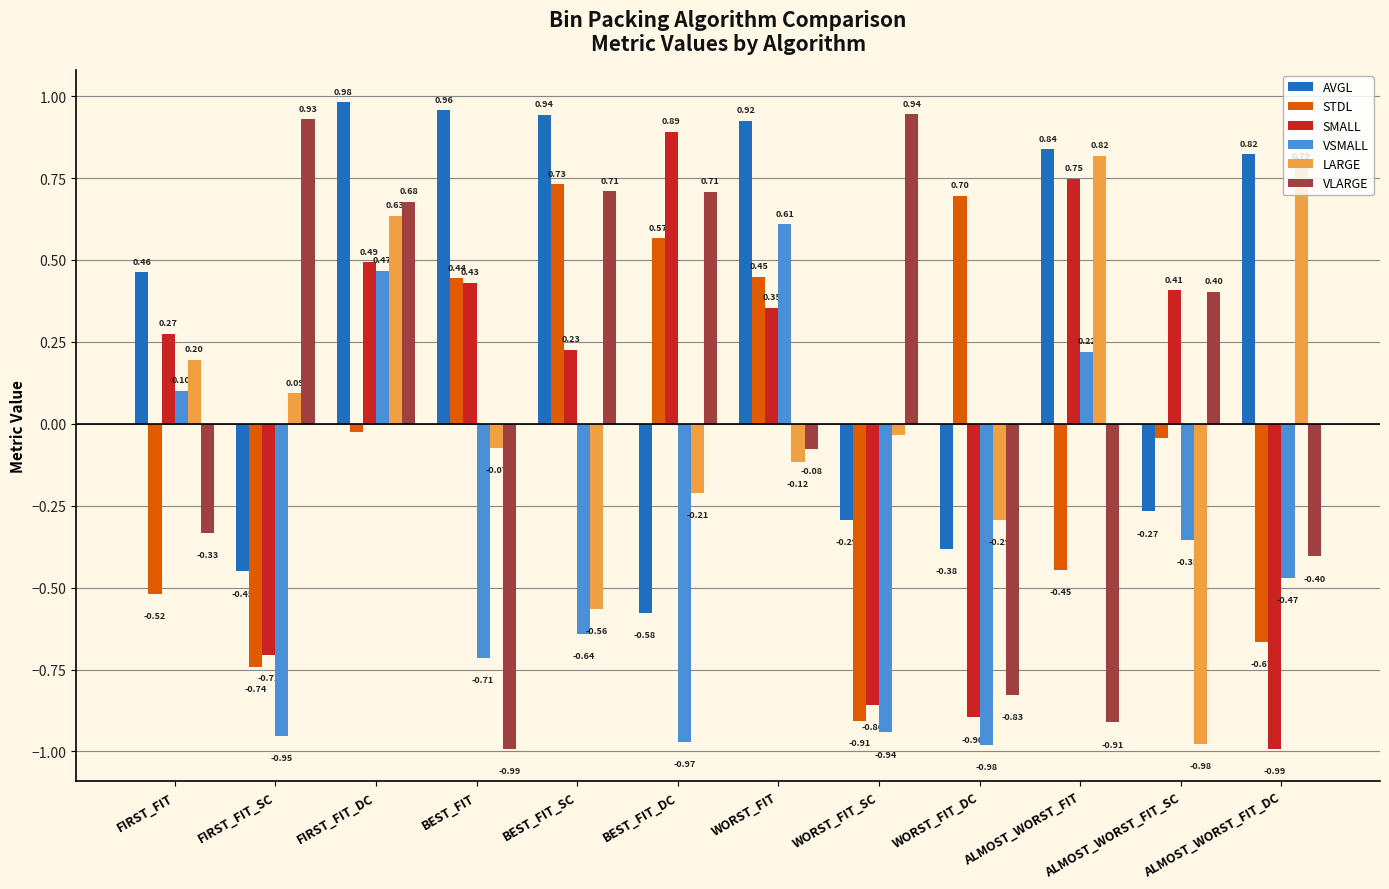

Which series changed the most between FIRST_FIT_SC and FIRST_FIT_DC?

AVGL